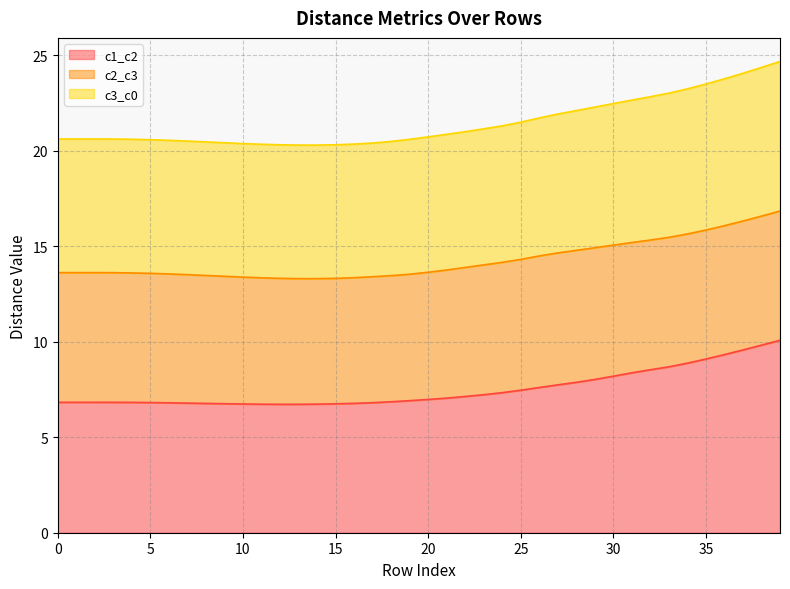

True or false: c3_c0 and c1_c2 intersect in this chart.

False